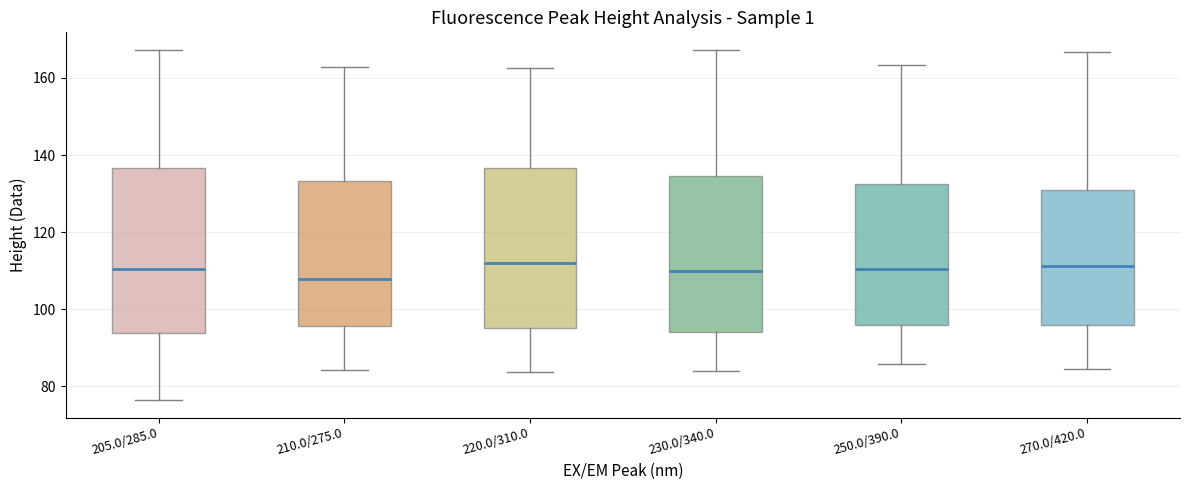

Reading left to right, read every box against the y-axis: the position of its median line, the range the box covers, and the ends of its whiskers. The values are not printed on the chart, so give them approximately, as read against the axis.

205.0/285.0: median 110, box 94 to 136, whiskers 76 to 168
210.0/275.0: median 108, box 96 to 134, whiskers 84 to 162
220.0/310.0: median 112, box 96 to 136, whiskers 84 to 162
230.0/340.0: median 110, box 94 to 134, whiskers 84 to 168
250.0/390.0: median 110, box 96 to 132, whiskers 86 to 164
270.0/420.0: median 112, box 96 to 132, whiskers 84 to 166